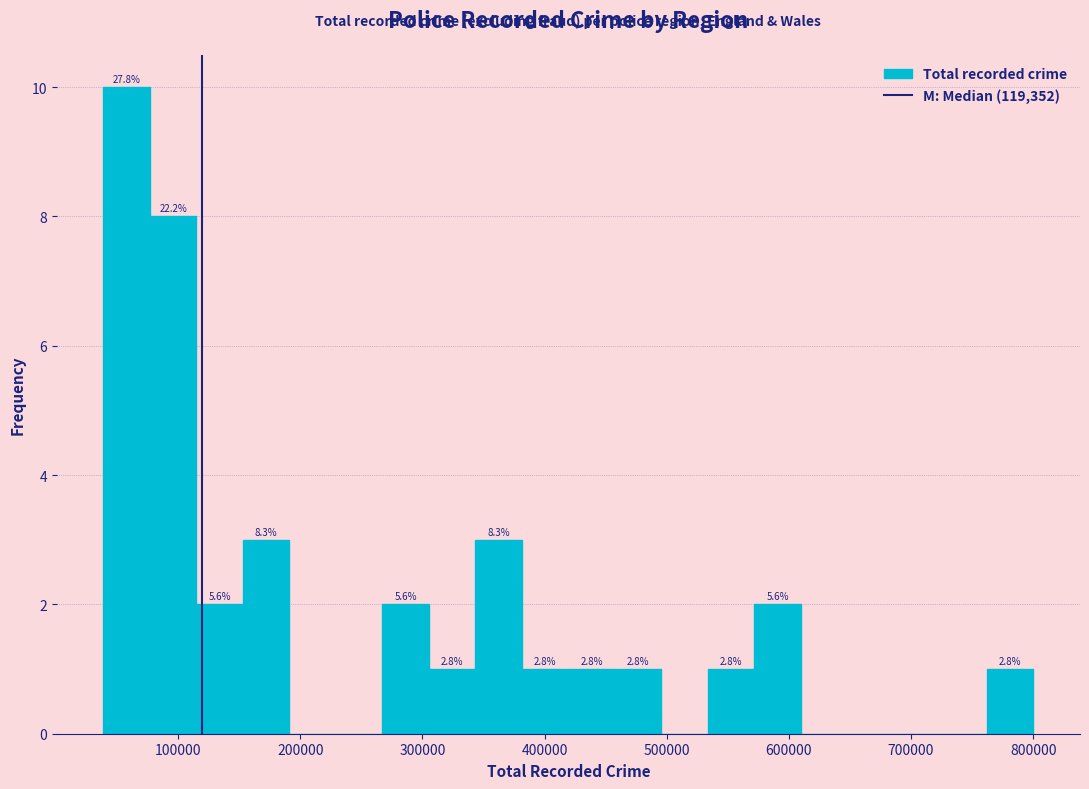

Around what value on the x-axis is the tallest bar? Give the approximate position of its centre, as read against the axis.

60000